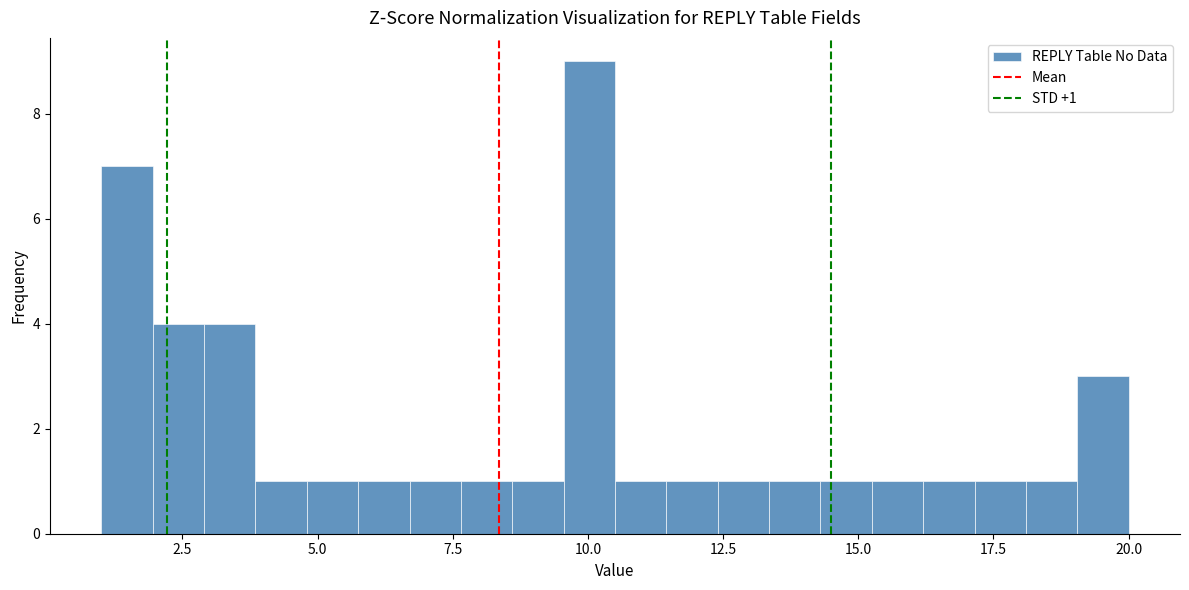

Around what value on the x-axis is the tallest bar? Give the approximate position of its centre, as read against the axis.

10.0